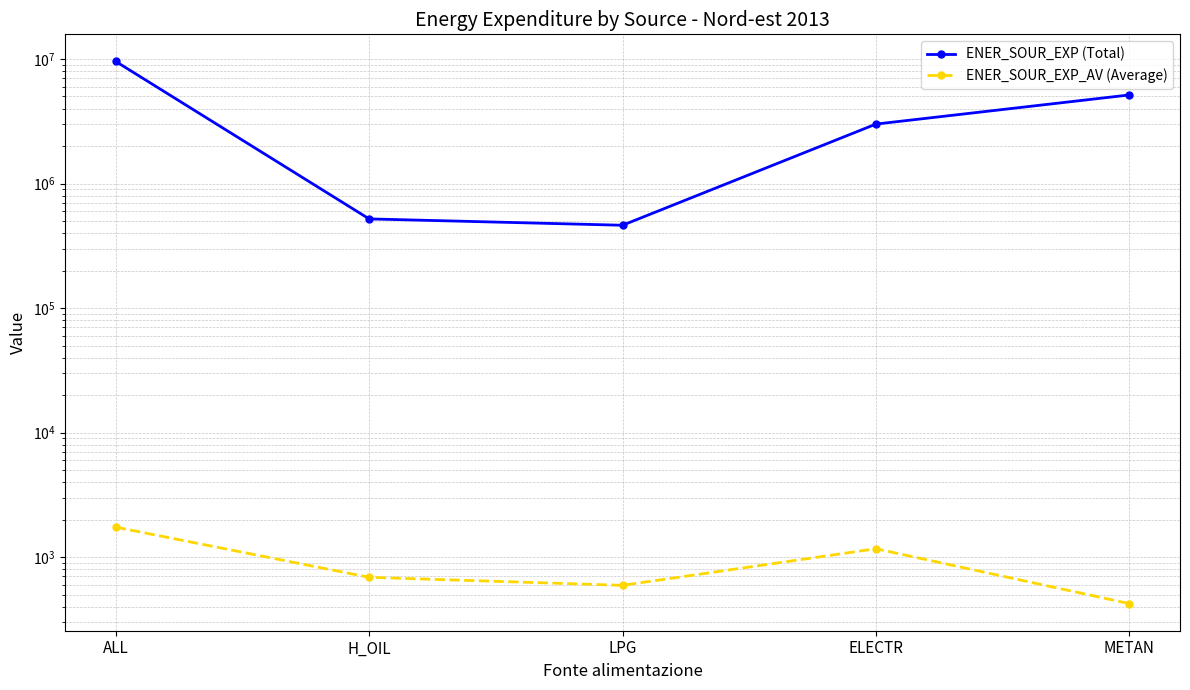

In ENER_SOUR_EXP_AV (Average), how many points are lower than both neighbors (excluding endpoints)?

1